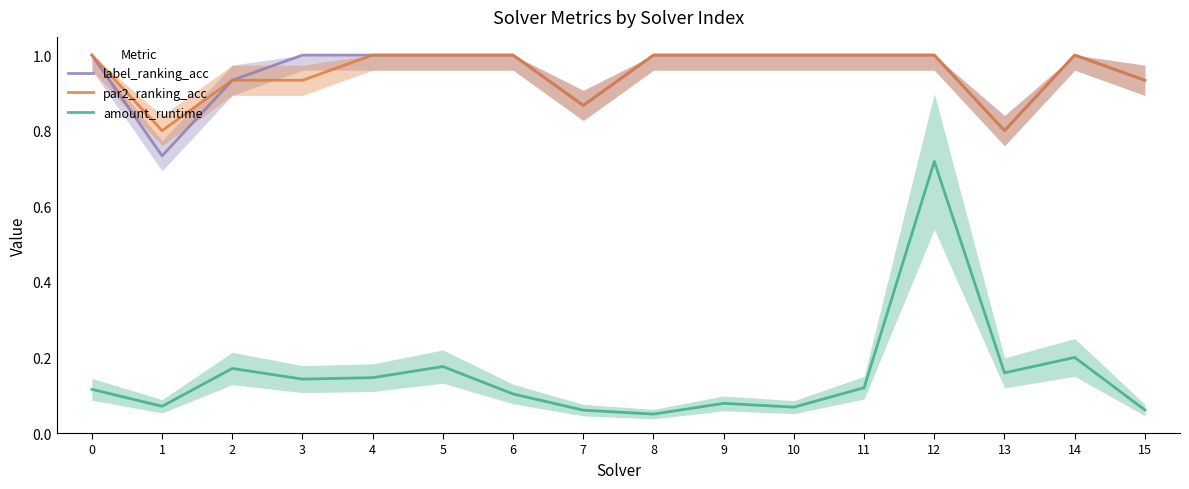

Does the chart have visible grid lines?

No